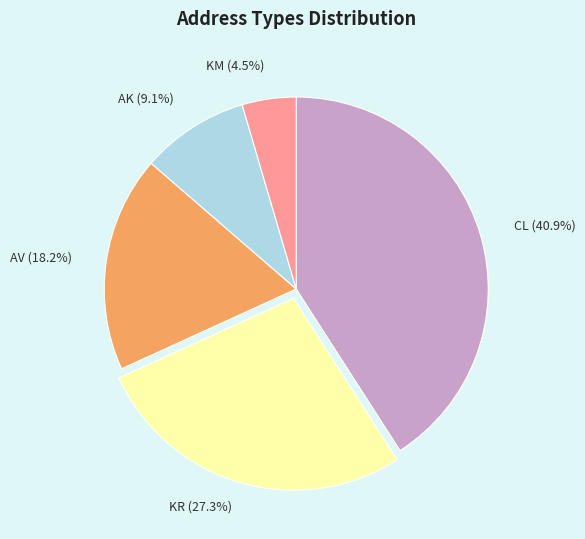

Is there a majority slice in this chart?

No